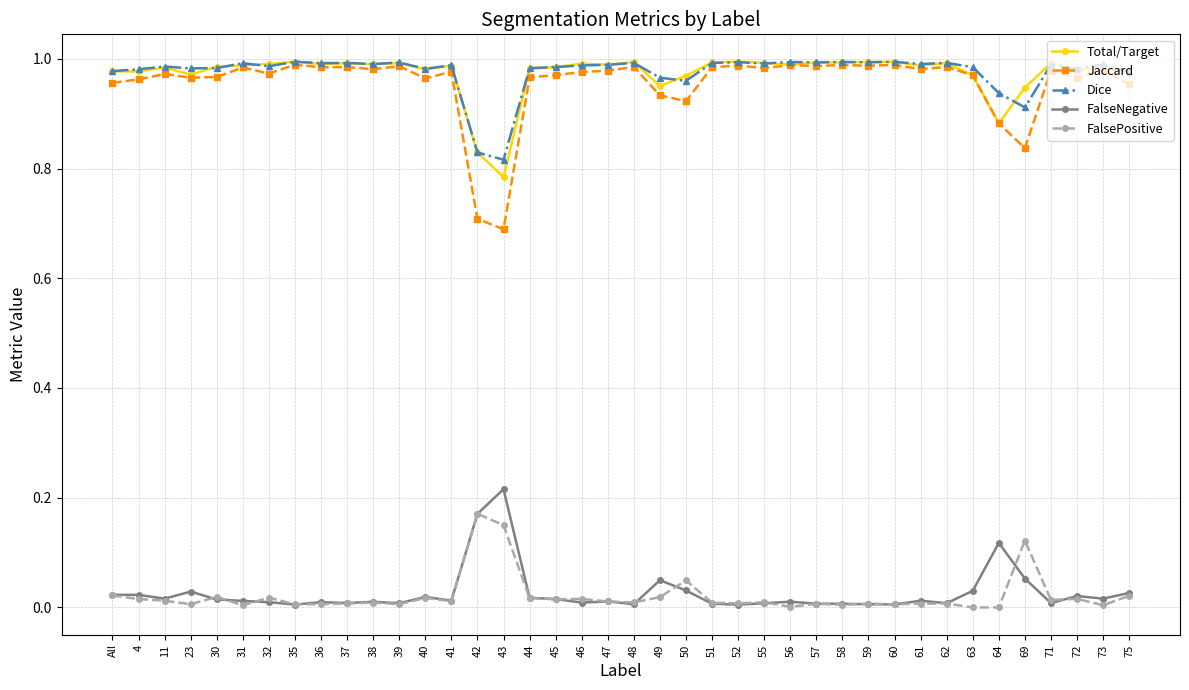

Is it true that Total/Target equals 0.4 at 49?

False